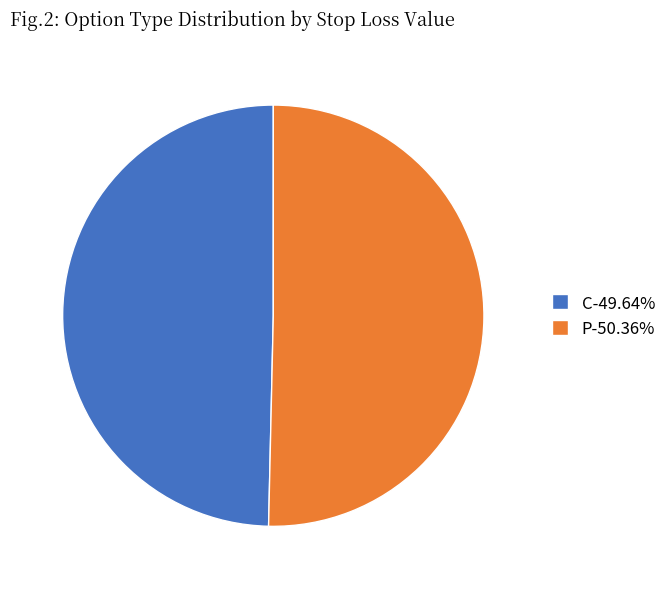

How many slices are in this pie chart?

2